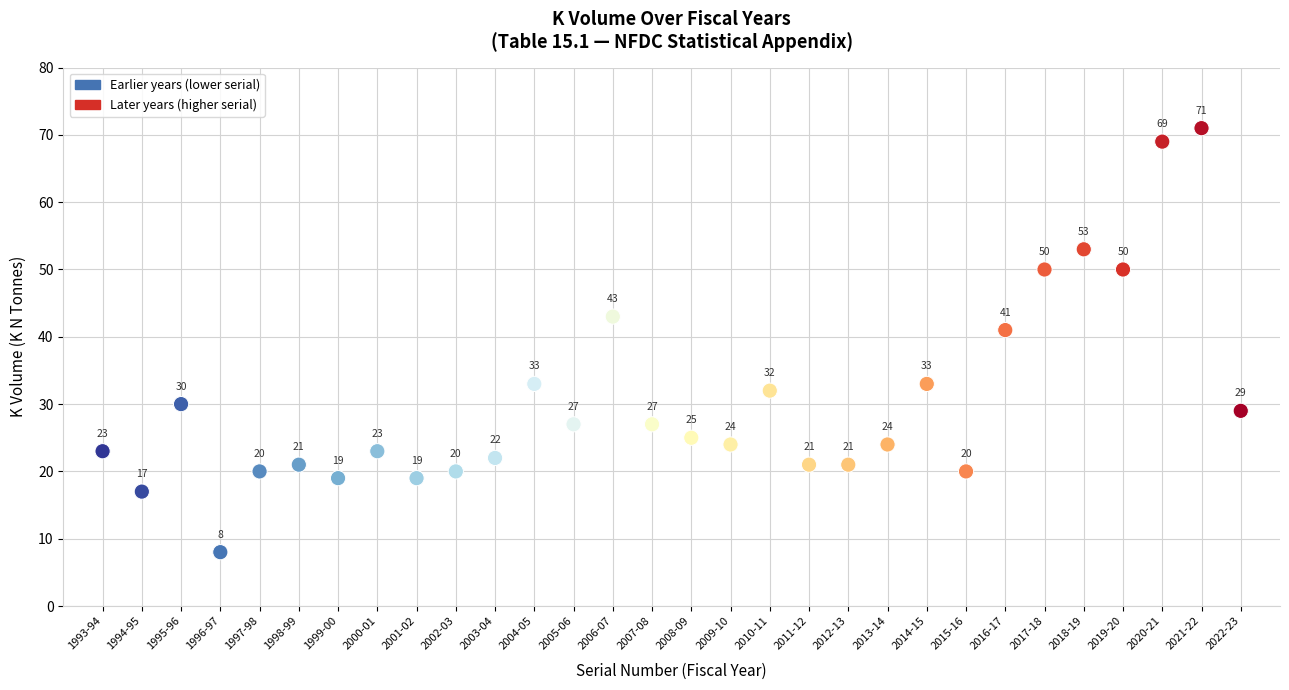

What is the range of Y values (max minus min)?

63